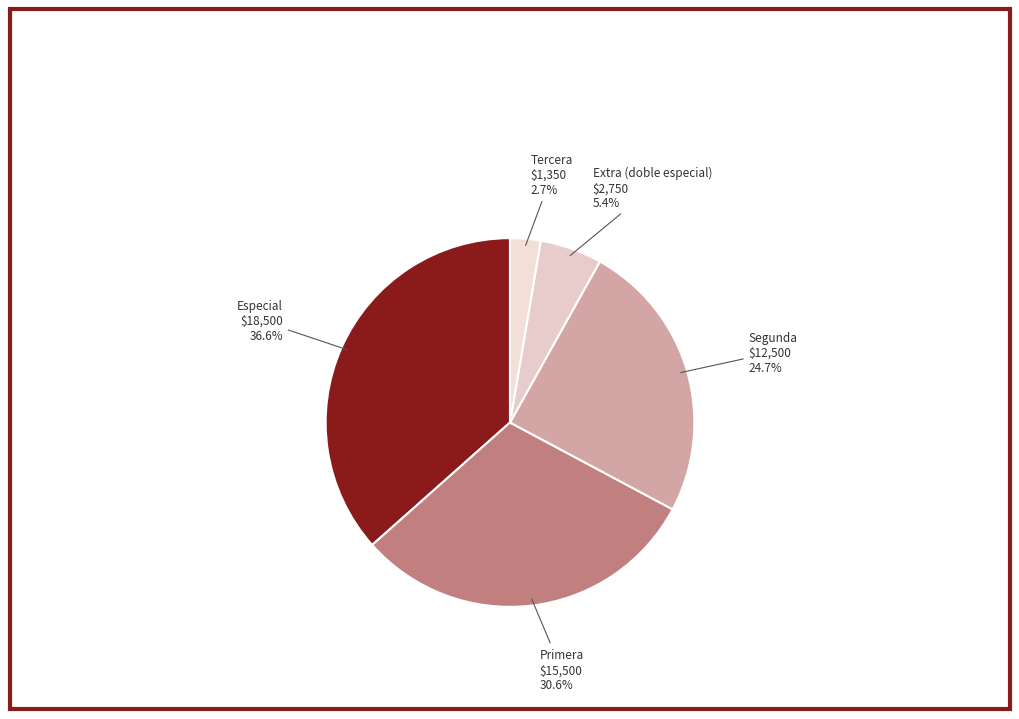

Rank the categories by value from highest to lowest.

Especial, Primera, Segunda, Extra (doble especial), Tercera